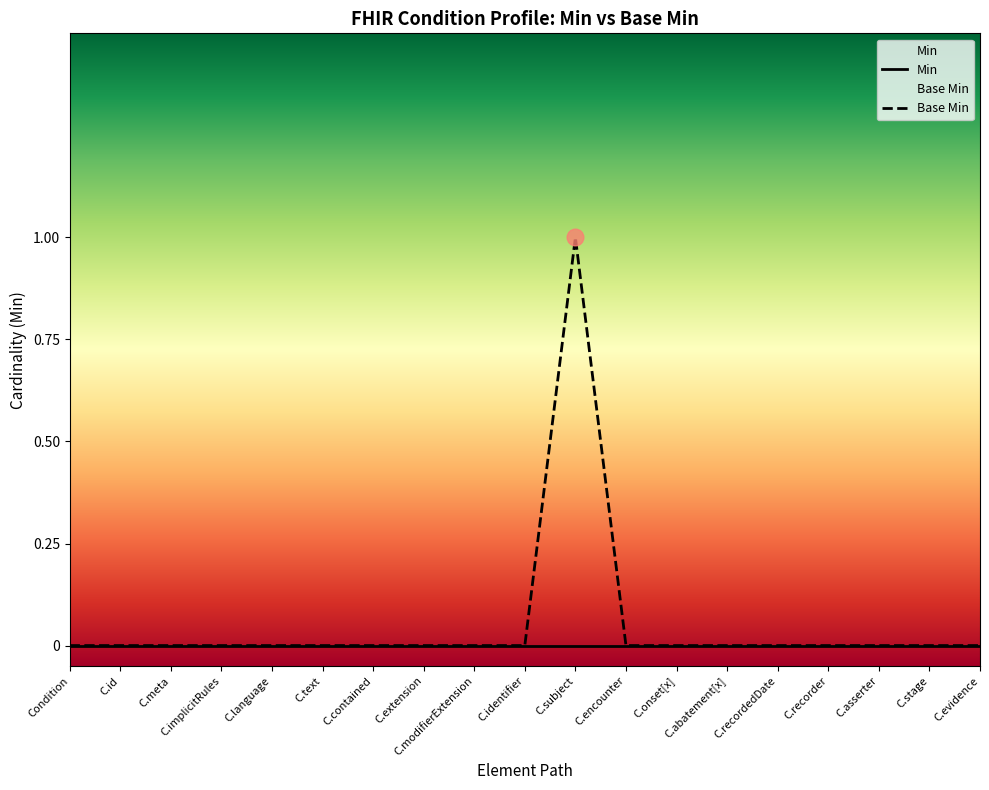

At which category is the sum across all series the highest?

C.subject